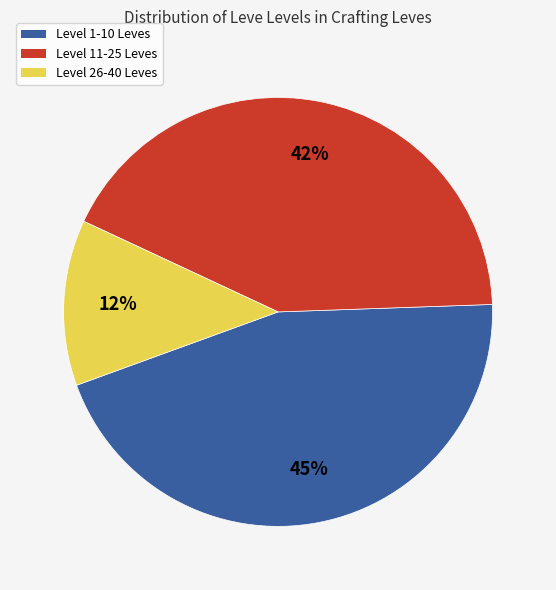

Is there any slice that represents more than half of the pie?

No